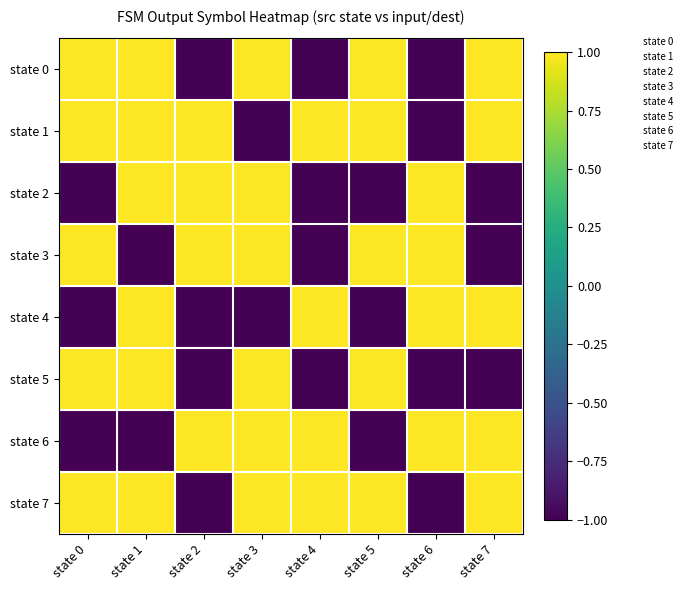

Reading left to right, what are all the values shown in this chart?

state 0: state 0=1	state 1=1	state 2=-1	state 3=1	state 4=-1	state 5=1	state 6=-1	state 7=1
state 1: state 0=1	state 1=1	state 2=1	state 3=-1	state 4=1	state 5=1	state 6=-1	state 7=1
state 2: state 0=-1	state 1=1	state 2=1	state 3=1	state 4=-1	state 5=-1	state 6=1	state 7=-1
state 3: state 0=1	state 1=-1	state 2=1	state 3=1	state 4=-1	state 5=1	state 6=1	state 7=-1
state 4: state 0=-1	state 1=1	state 2=-1	state 3=-1	state 4=1	state 5=-1	state 6=1	state 7=1
state 5: state 0=1	state 1=1	state 2=-1	state 3=1	state 4=-1	state 5=1	state 6=-1	state 7=-1
state 6: state 0=-1	state 1=-1	state 2=1	state 3=1	state 4=1	state 5=-1	state 6=1	state 7=1
state 7: state 0=1	state 1=1	state 2=-1	state 3=1	state 4=1	state 5=1	state 6=-1	state 7=1